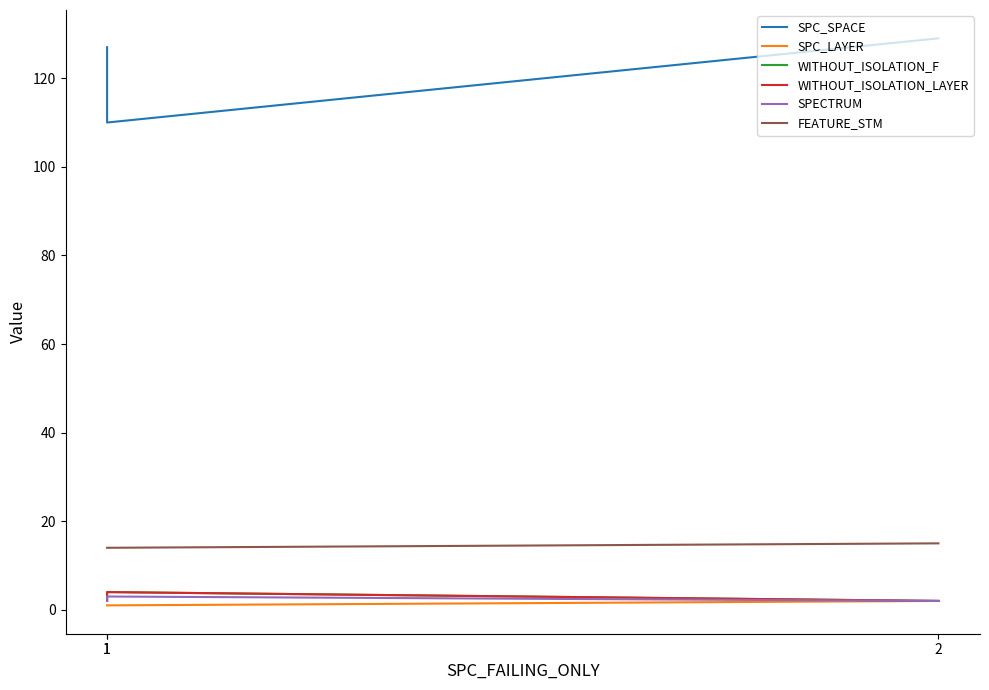

What is the maximum value for WITHOUT_ISOLATION_LAYER?

4